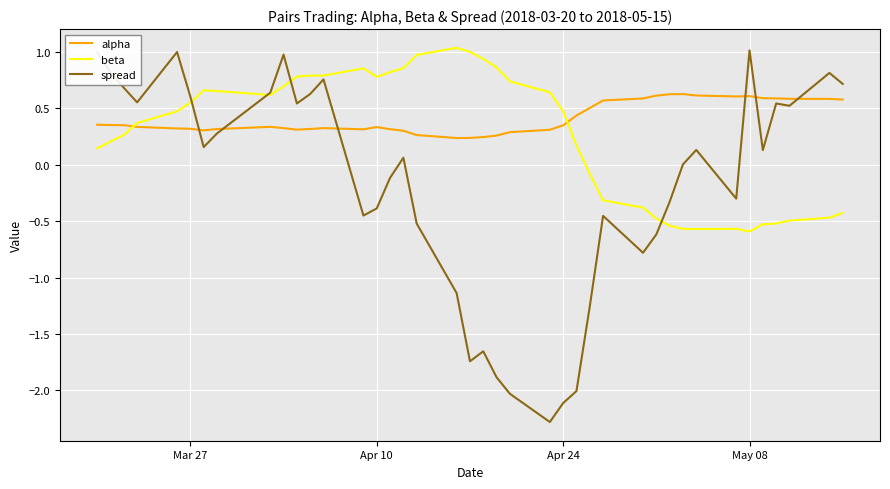

How many lines are shown in the chart?

3